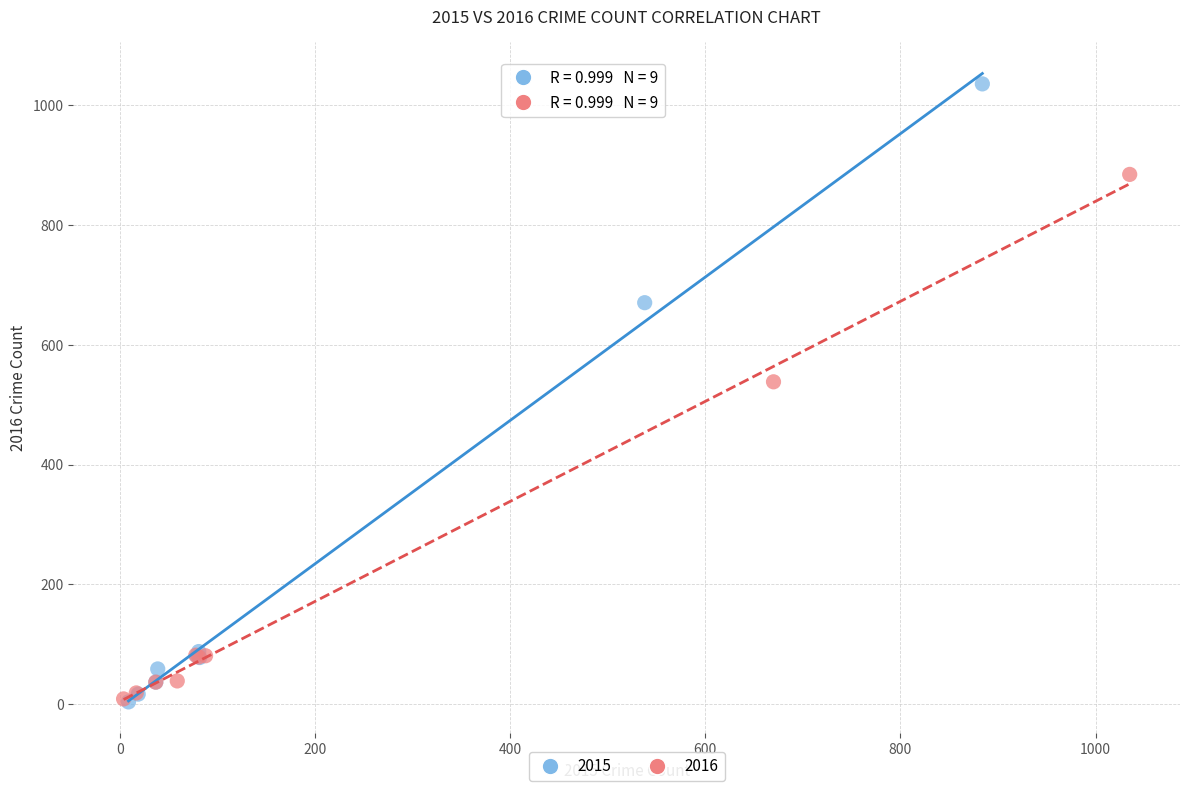

Which series reaches the maximum Y coordinate?

2015